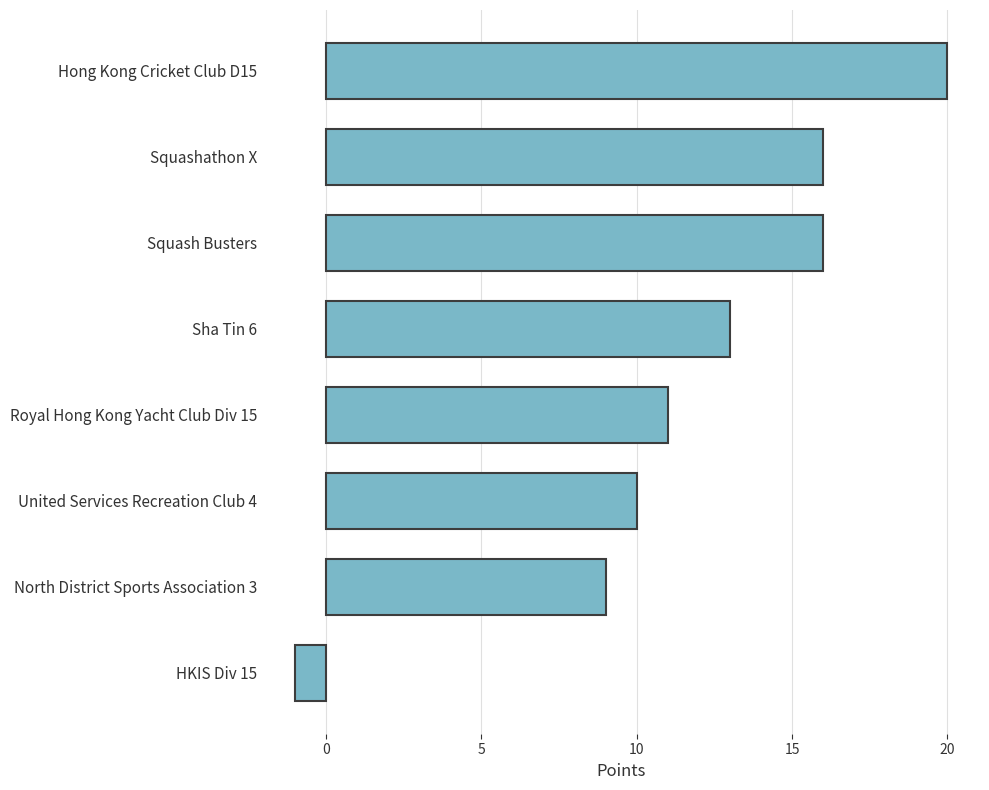

Does the chart contain stacked bars?

No